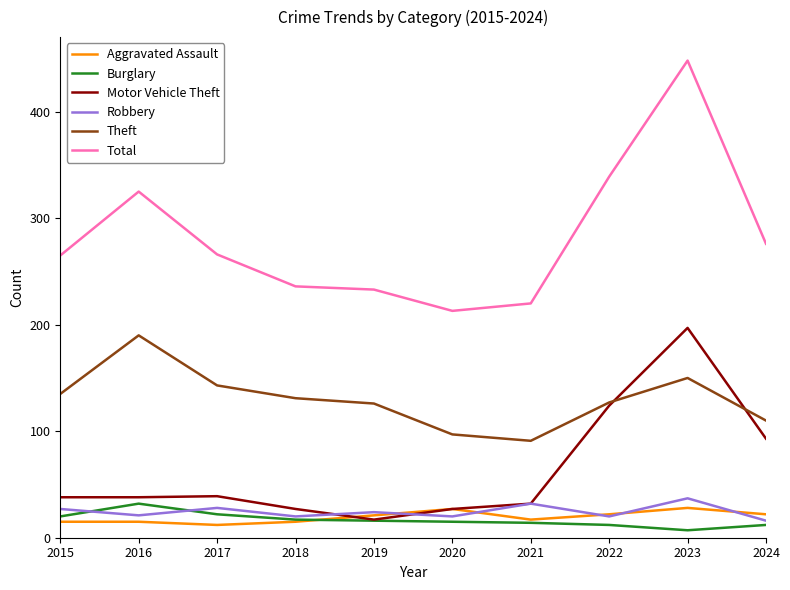

What is the spread (max minus min) of values at 2016?

310